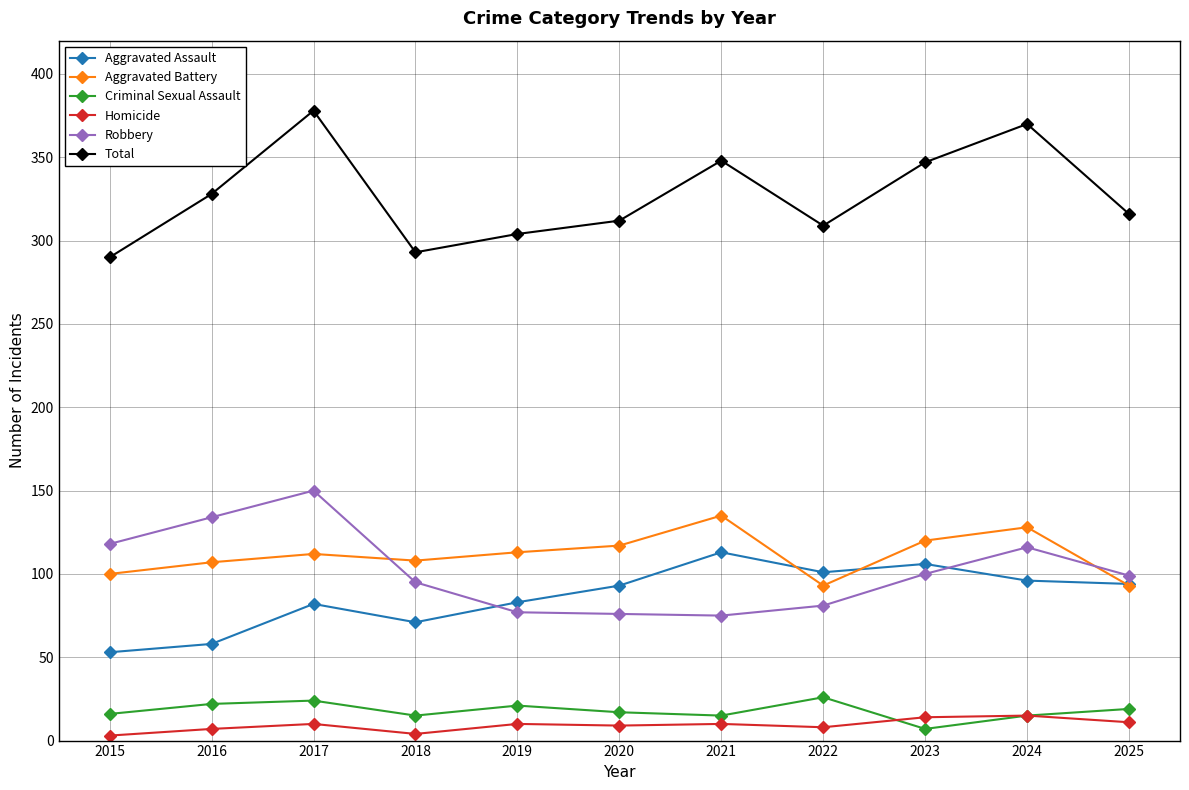

True or false: Aggravated Battery has more than 2 interior local peaks.

True